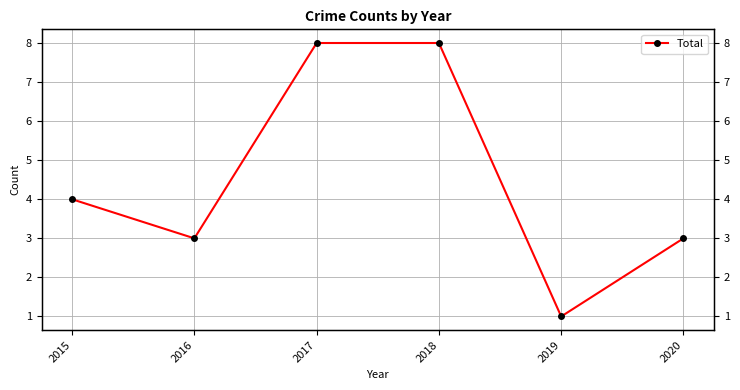

Count the number of values greater than 4.

2